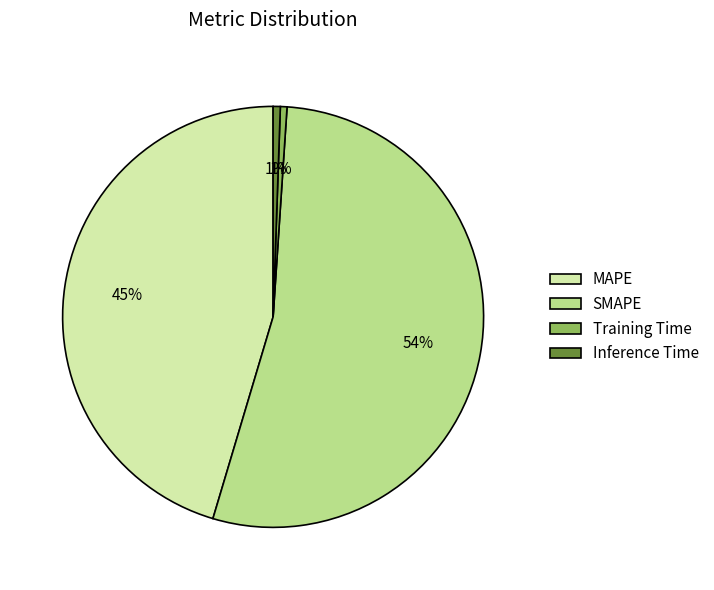

Which has a higher value, SMAPE or Inference Time?

SMAPE